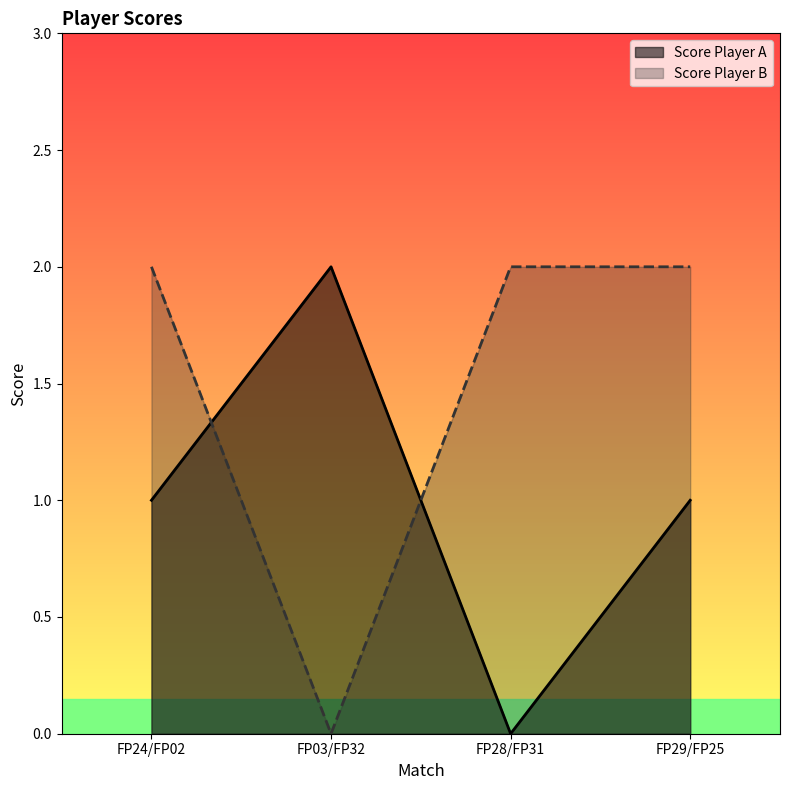

How many lines are shown in the chart?

2